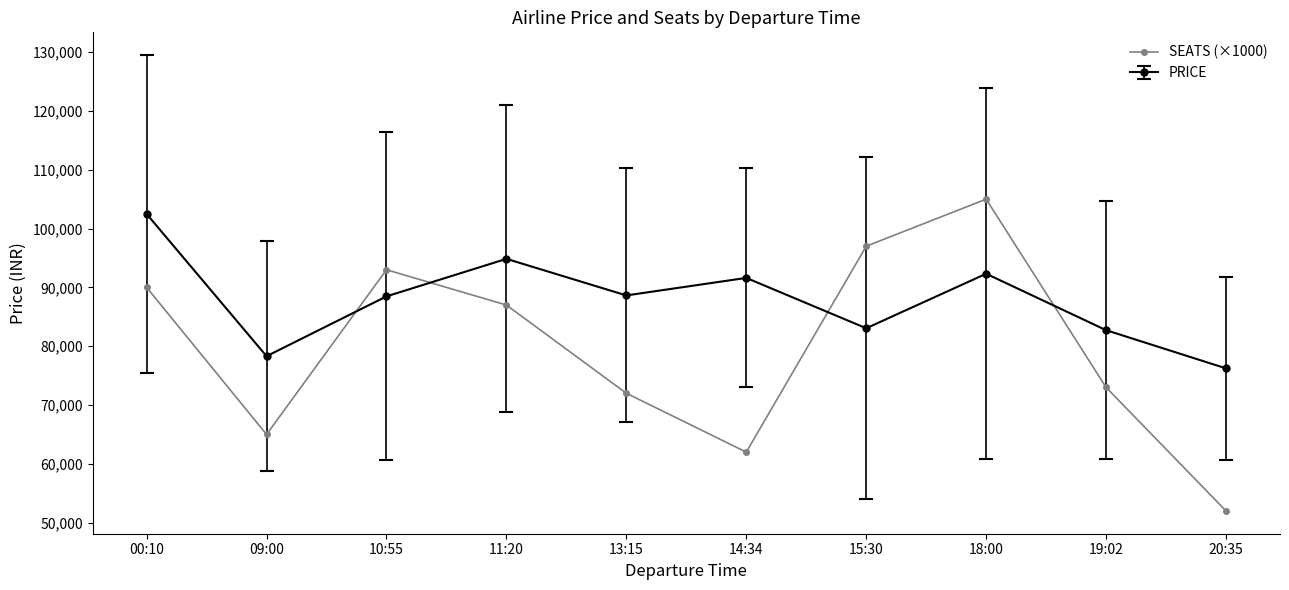

The value of SEATS (×1000) at 18:00 is 105000. True or false?

True